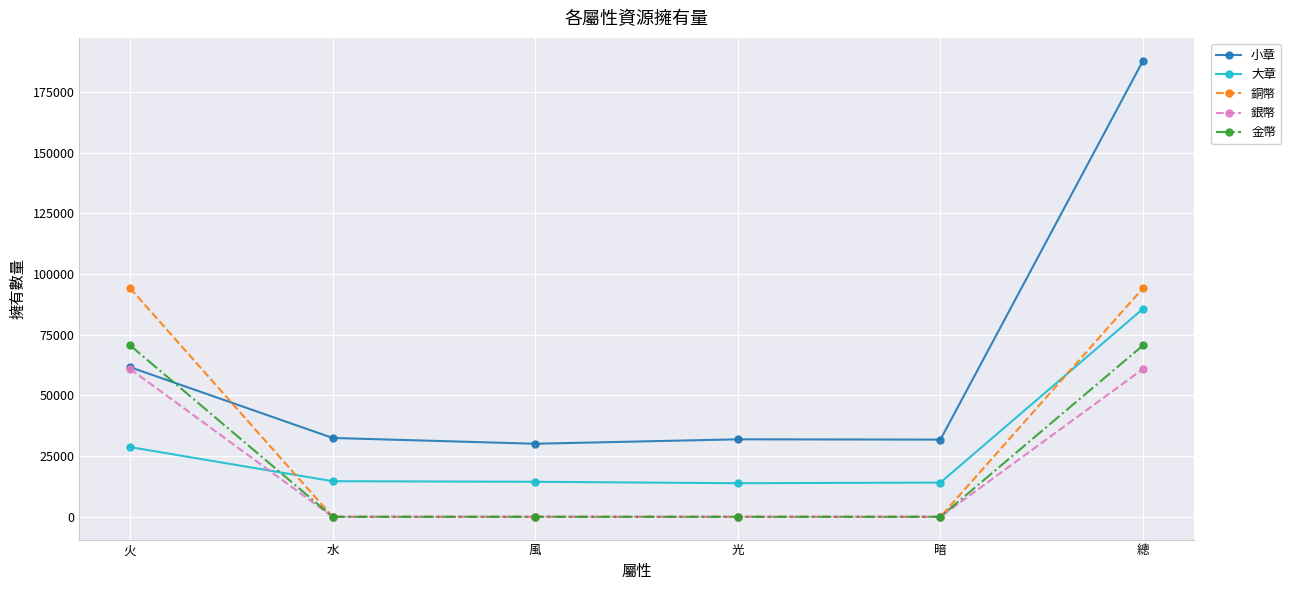

How many categories are shown in the chart?

6